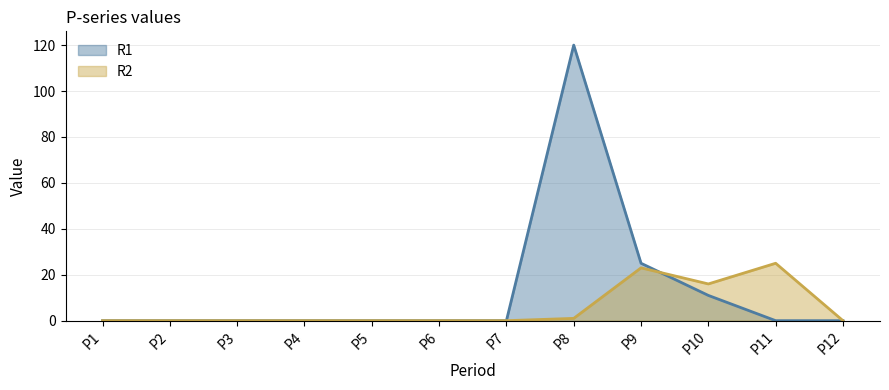

Read the R2 value at P8.

1